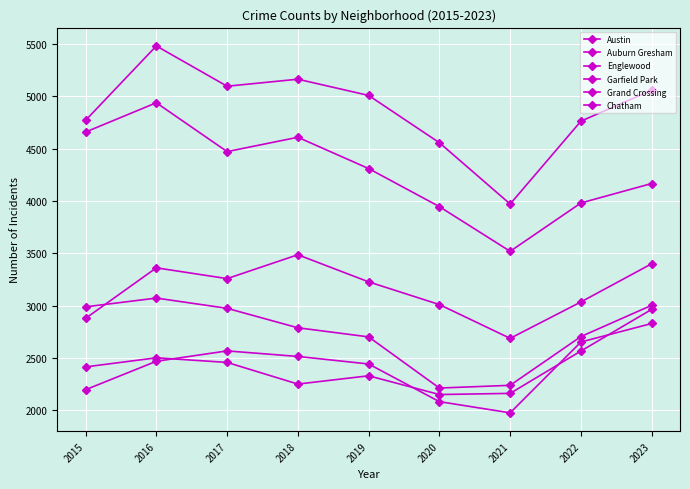

True or false: Auburn Gresham has a value of 2211 at 2020.

True